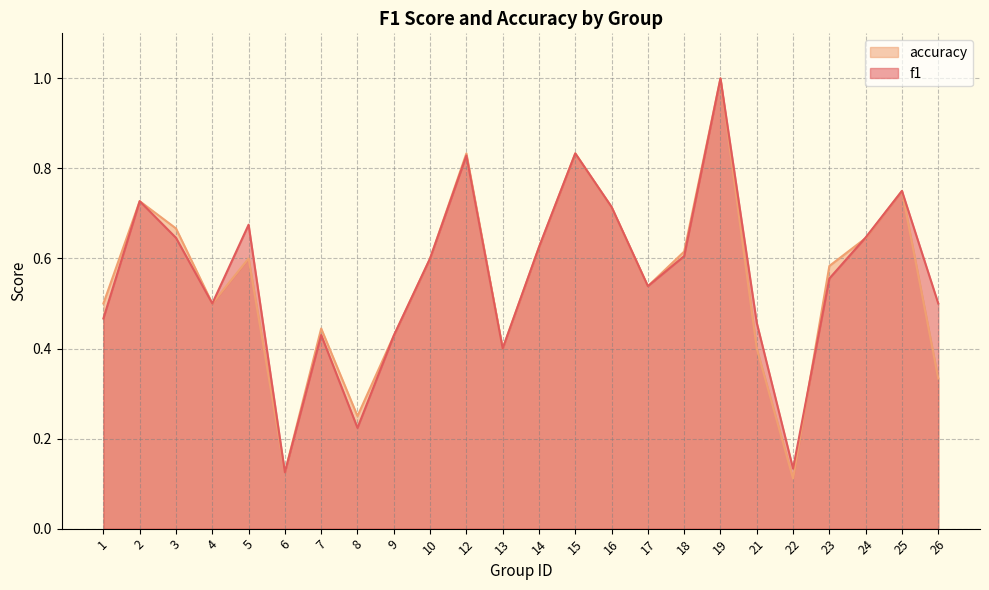

In accuracy, how many points are lower than both neighbors (excluding endpoints)?

6